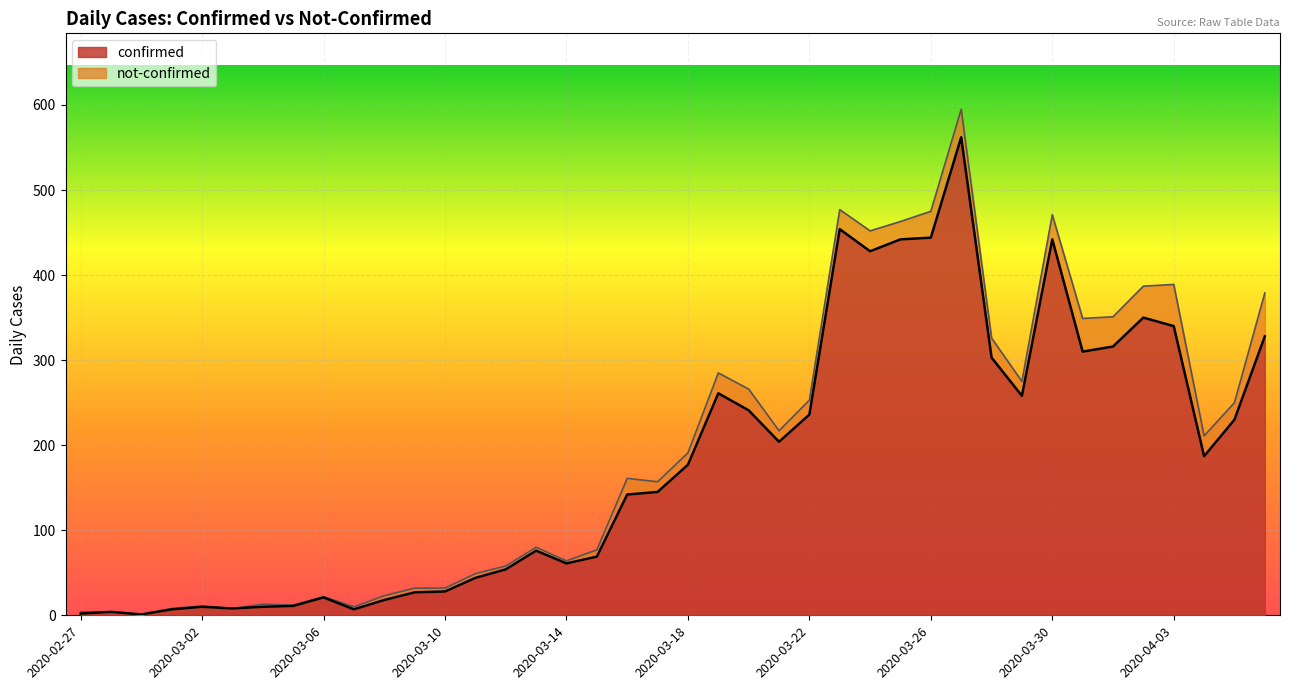

What is the value of the 31st point from the left?

303